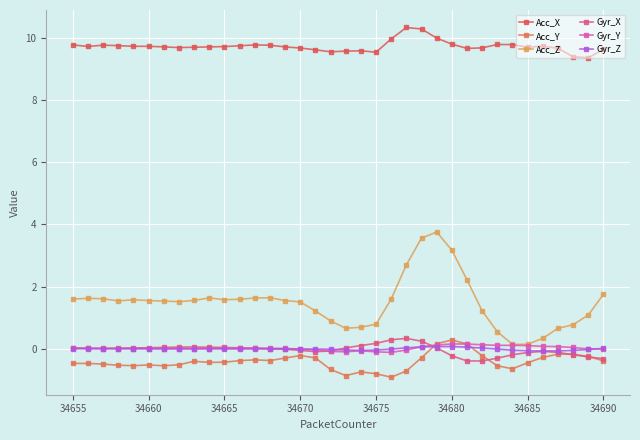

How many intersections are there between Gyr_Z and Acc_Y?

2